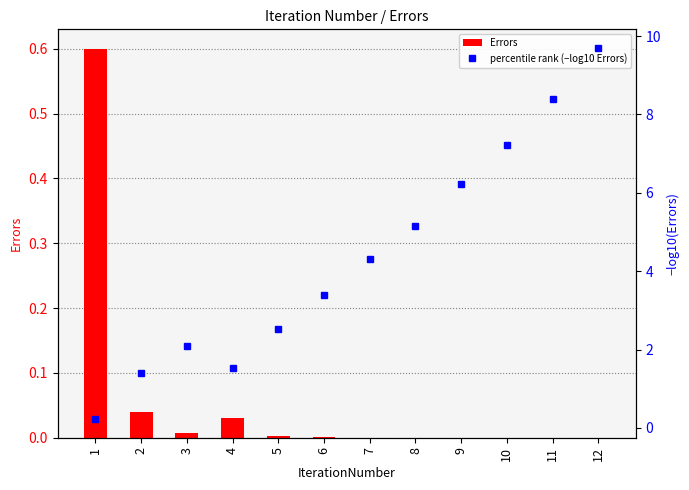

How many categories are shown in the chart?

12